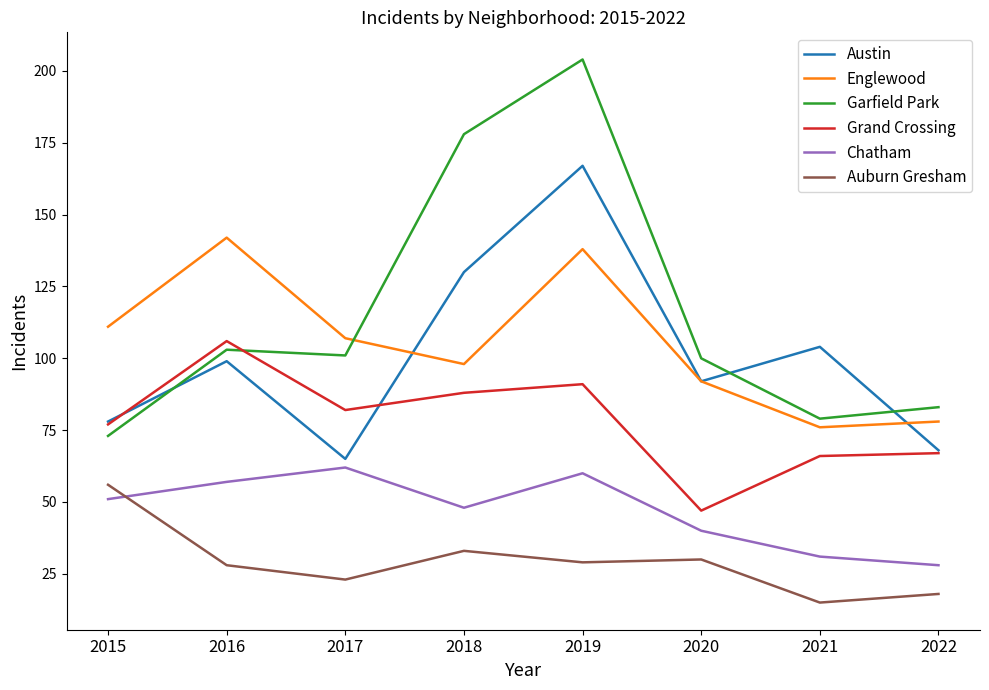

Reading left to right, transcribe all the data shown in this chart.

Austin: 2015=78	2016=99	2017=65	2018=130	2019=167	2020=92	2021=104	2022=68
Englewood: 2015=111	2016=142	2017=107	2018=98	2019=138	2020=92	2021=76	2022=78
Garfield Park: 2015=73	2016=103	2017=101	2018=178	2019=204	2020=100	2021=79	2022=83
Grand Crossing: 2015=77	2016=106	2017=82	2018=88	2019=91	2020=47	2021=66	2022=67
Chatham: 2015=51	2016=57	2017=62	2018=48	2019=60	2020=40	2021=31	2022=28
Auburn Gresham: 2015=56	2016=28	2017=23	2018=33	2019=29	2020=30	2021=15	2022=18